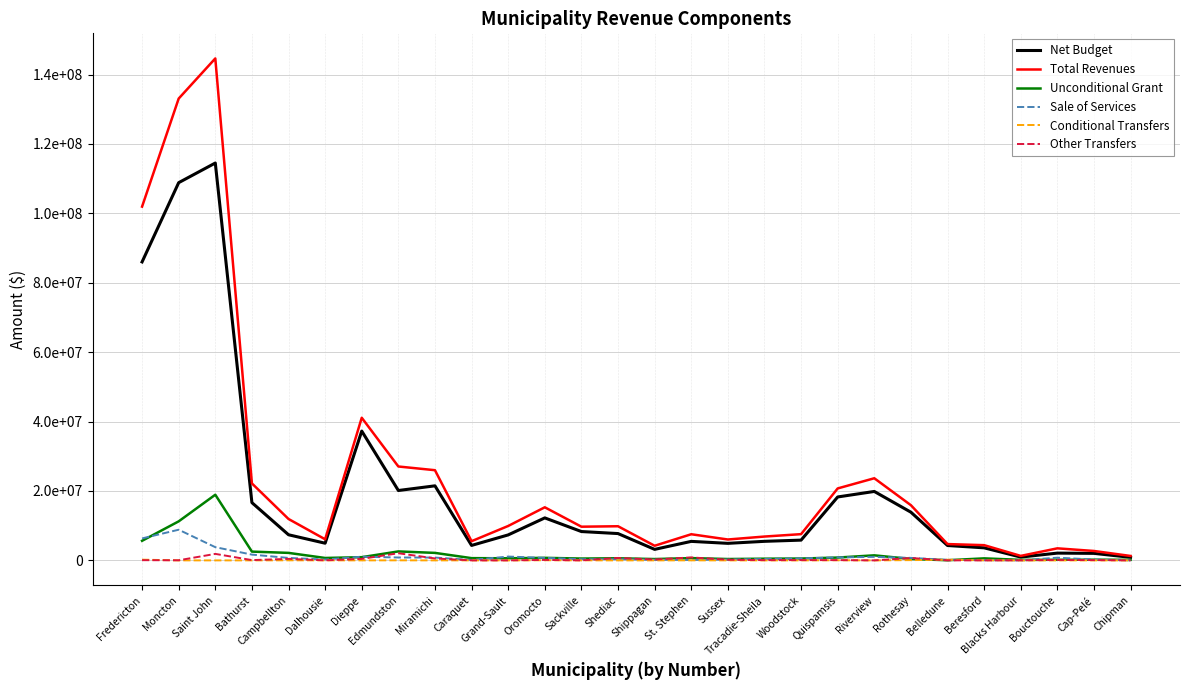

Is this an area chart (filled region under the line)?

No